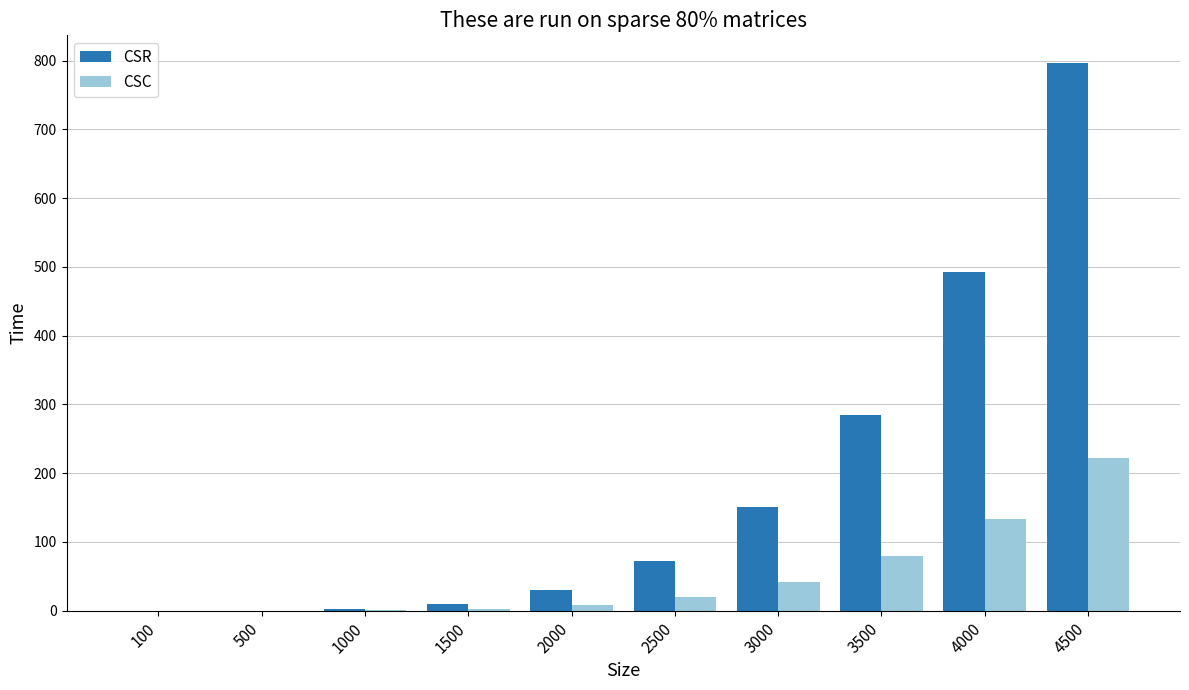

Where does the CSR series first go above 72?

2500